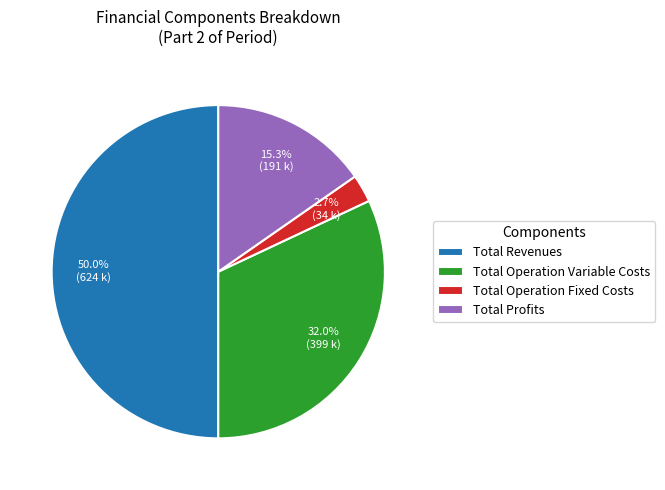

True or false: Total Profits accounts for 15% of the total.

True